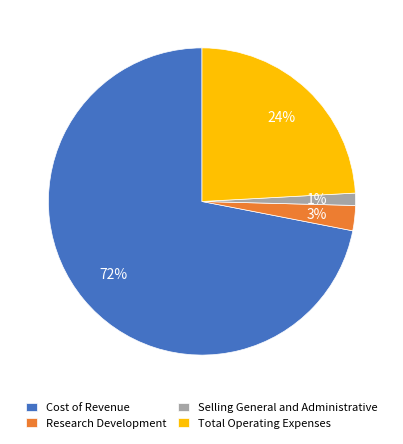

True or false: Research Development accounts for 16% of the total.

False